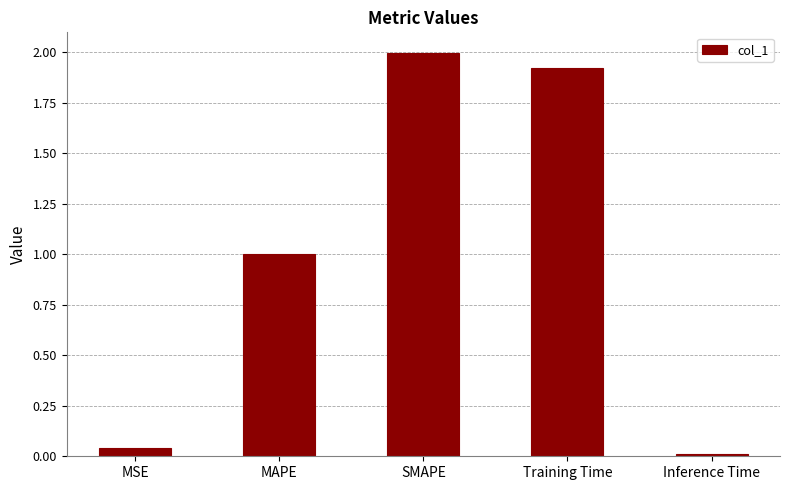

What is the maximum value shown in the chart?

2.0